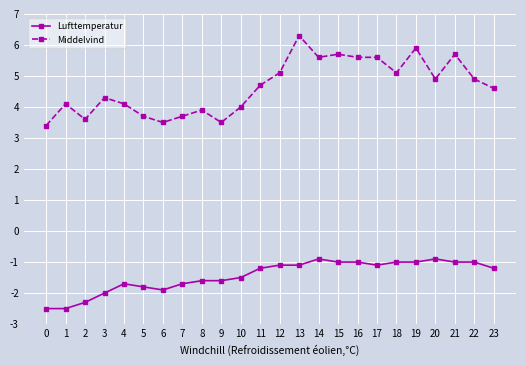

What are all the series names shown in the legend?

Lufttemperatur, Middelvind